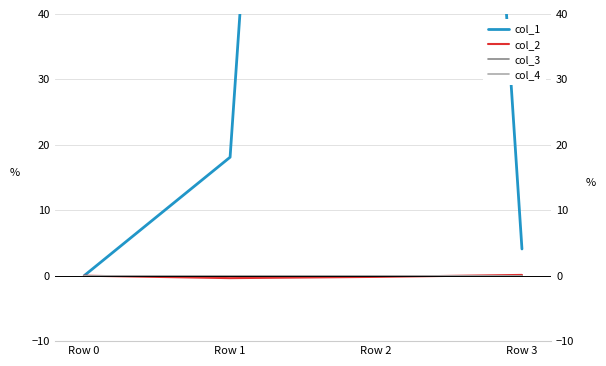

True or false: col_4 has more than 2 points higher than both neighbors.

False